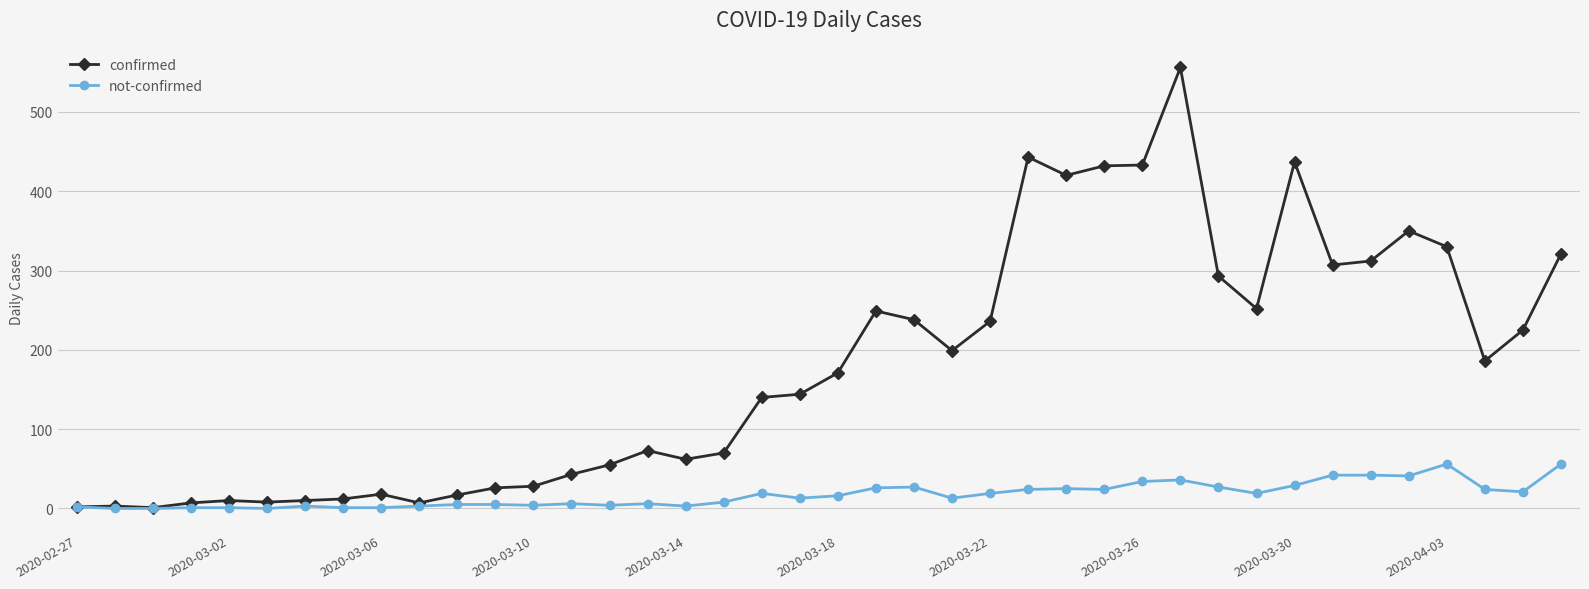

List the series in order of their overall mean, lowest first.

not-confirmed, confirmed